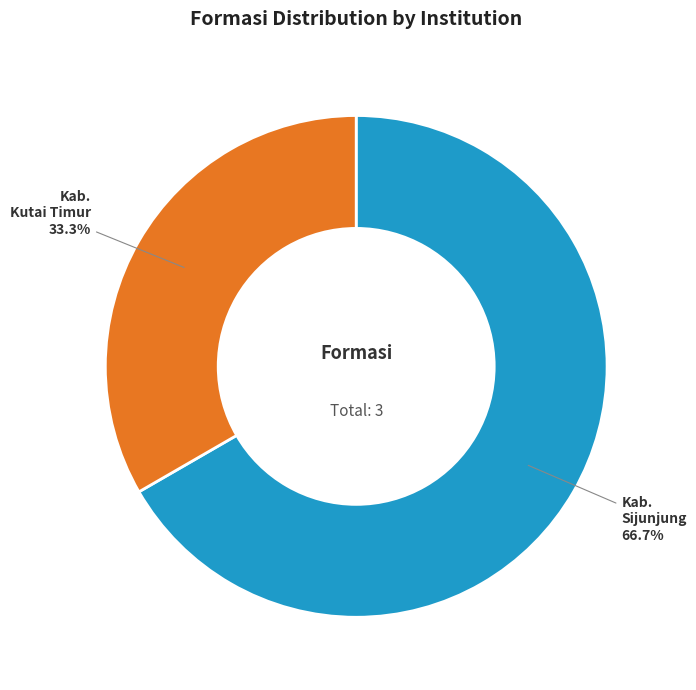

Is there any slice that represents more than half of the pie?

Yes